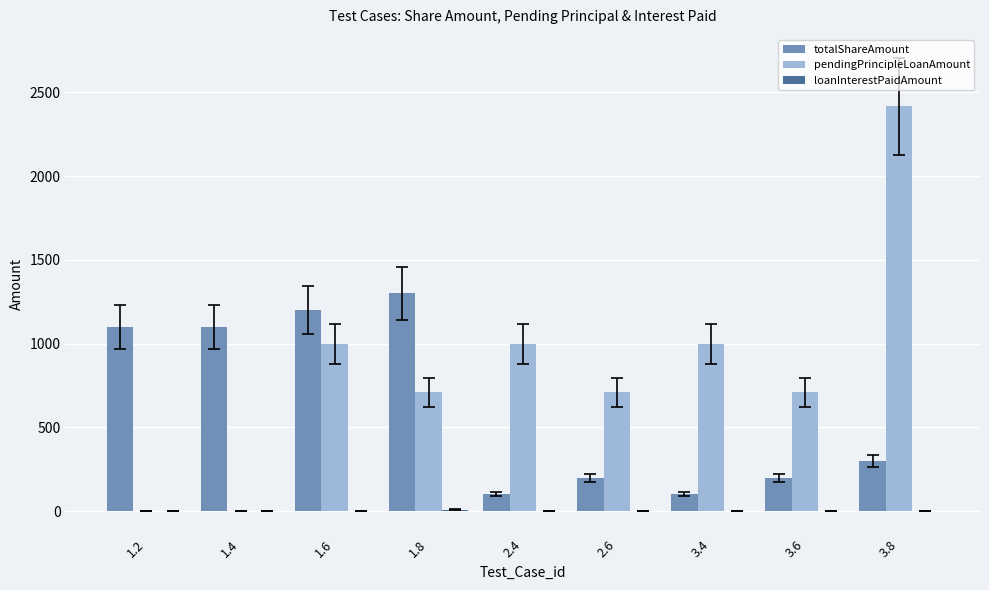

What is the sum of all pendingPrincipleLoanAmount values?

7547.1